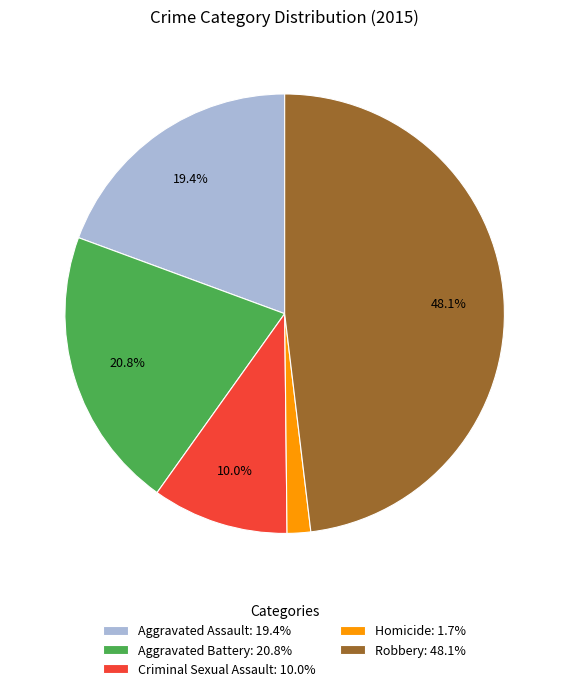

To the nearest percent, what percentage of the pie is Aggravated Assault?

19%